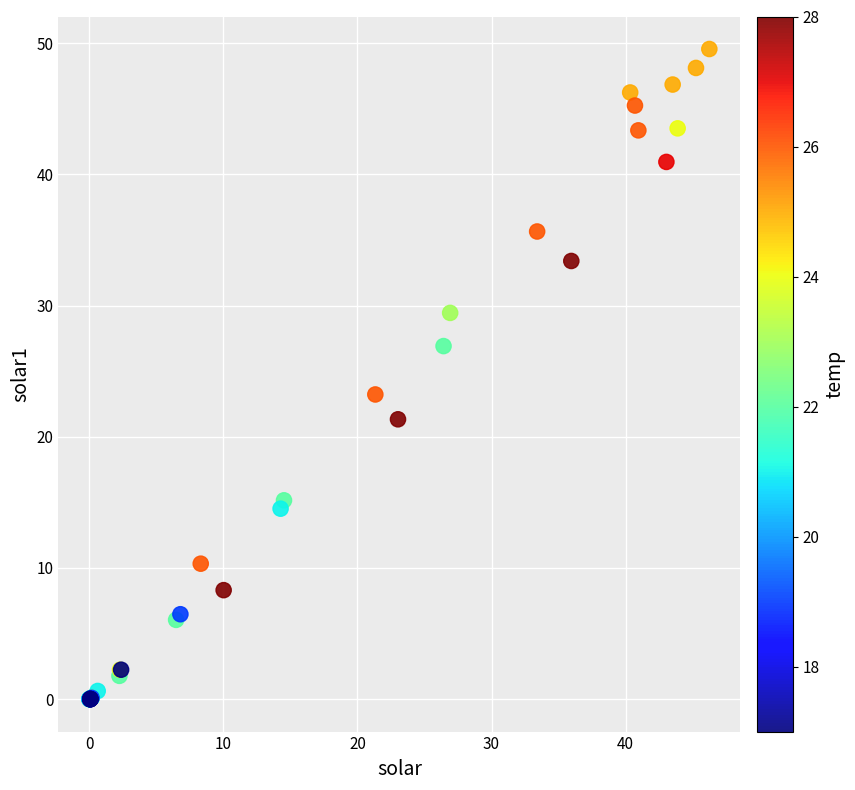

What Y value in the scatter plot is closest to 24?

23.2